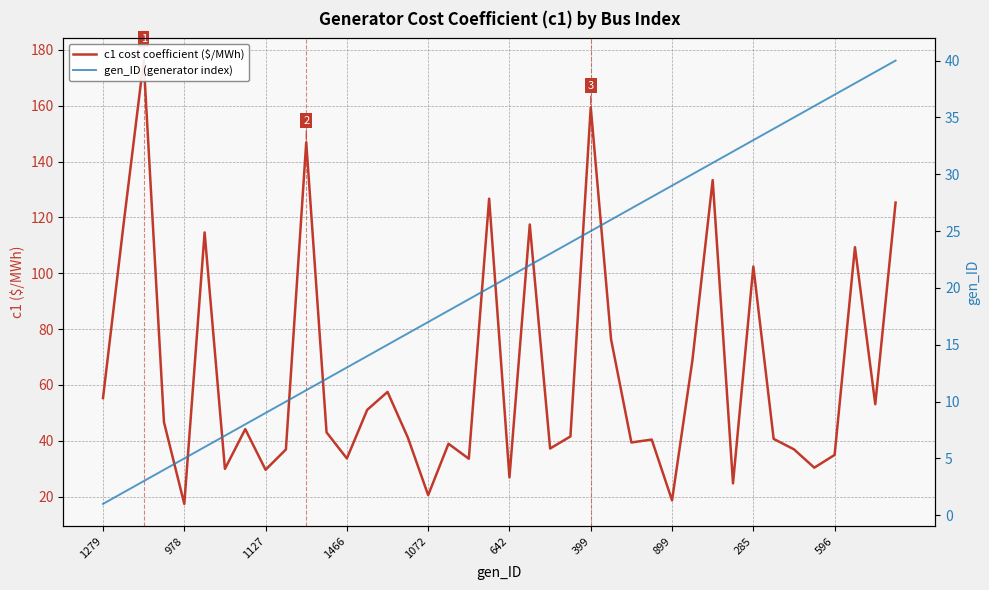

True or false: gen_ID (generator index) has more than 1 points higher than both neighbors.

False